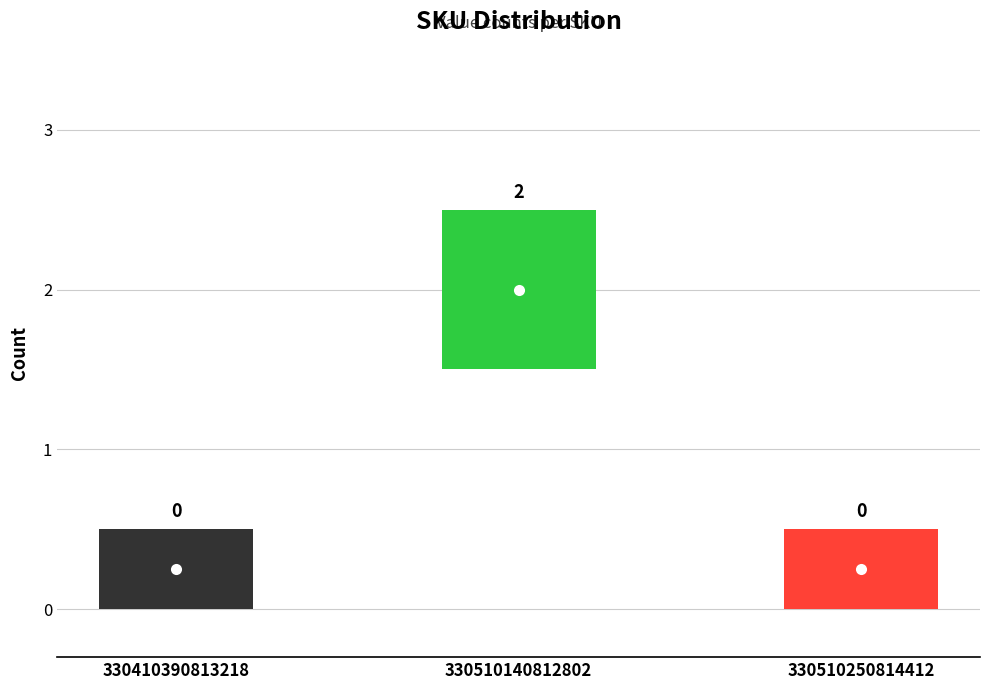

What is the approximate value at 330510140812802?

2